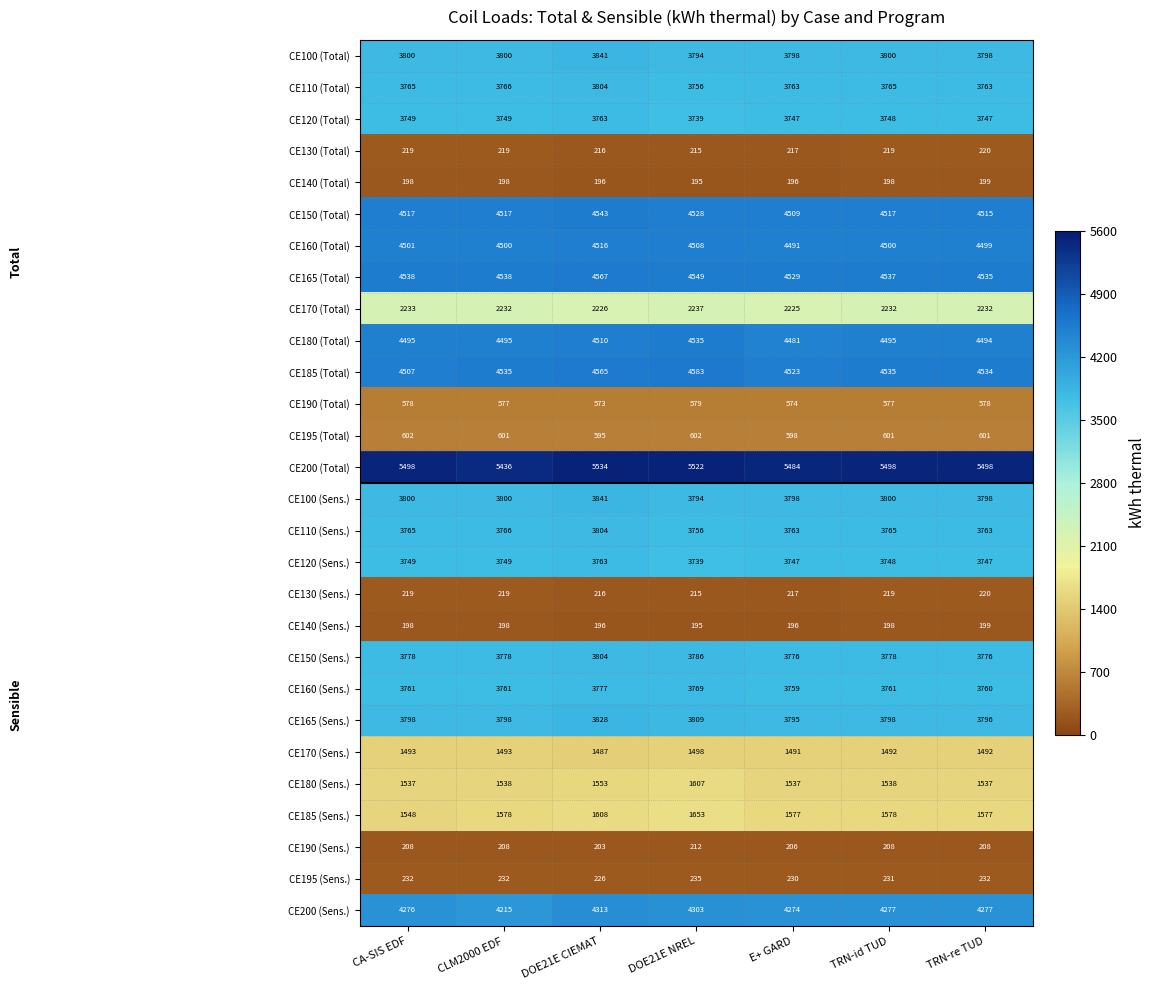

What is the spread (max minus min) of values at TRN-re TUD?

5299